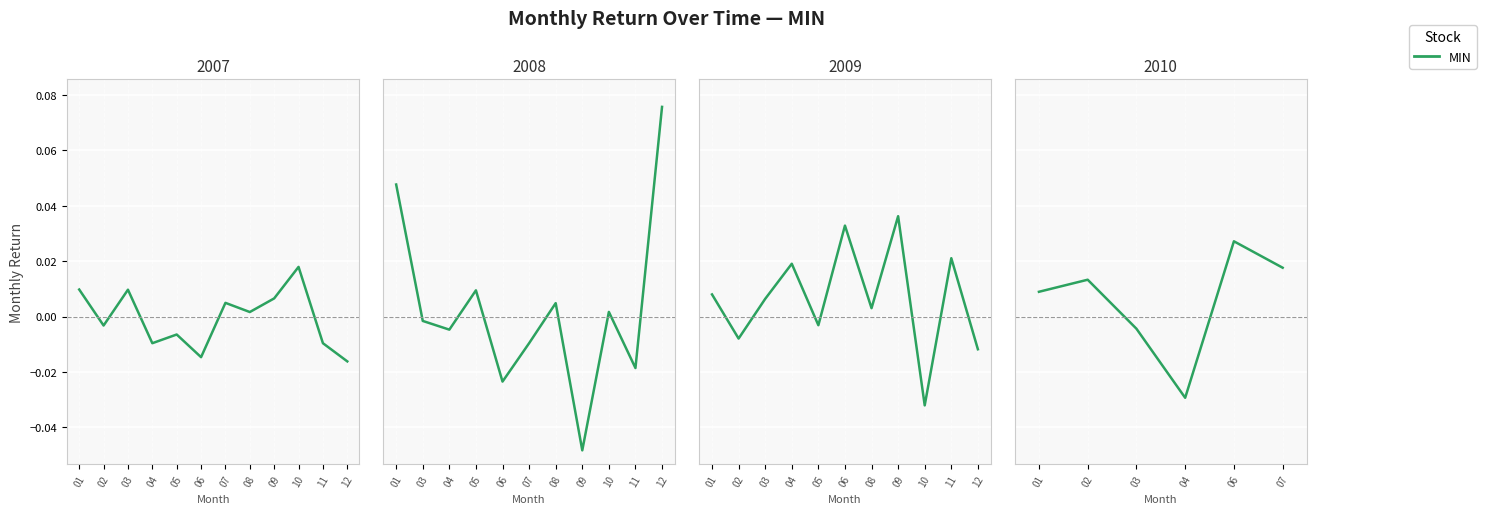

Rank the categories by value from lowest to highest.

12, 06, 04, 11, 05, 02, 08, 07, 09, 03, 01, 10